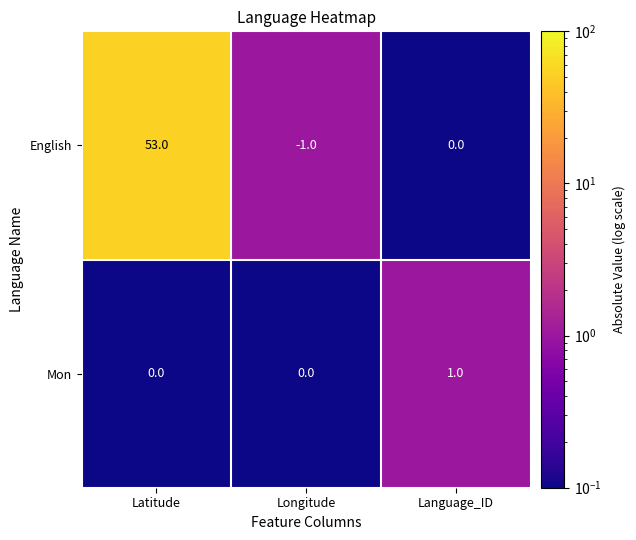

Count the number of data series in this chart.

2